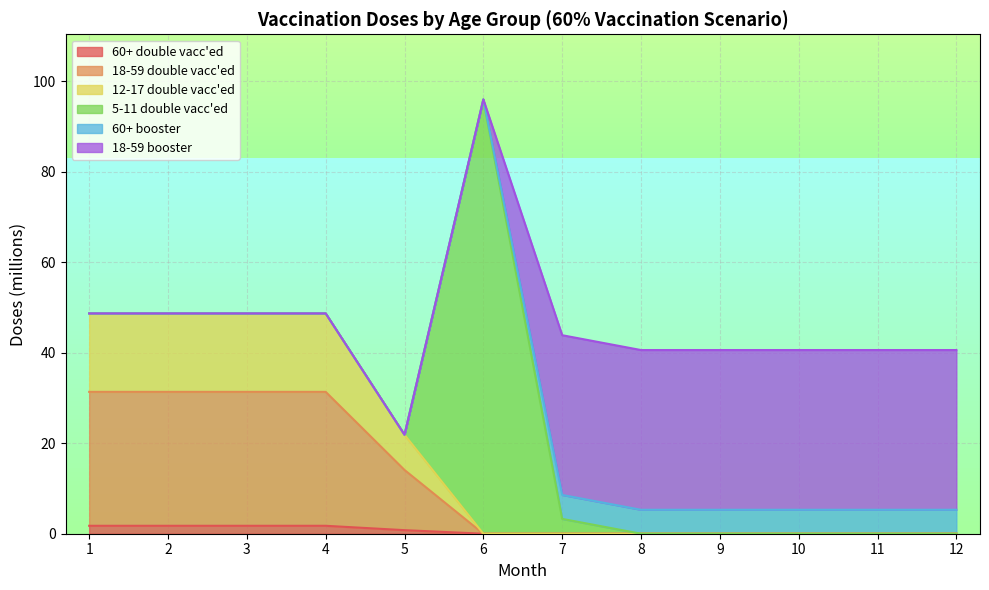

At which category is the sum across all series the highest?

6